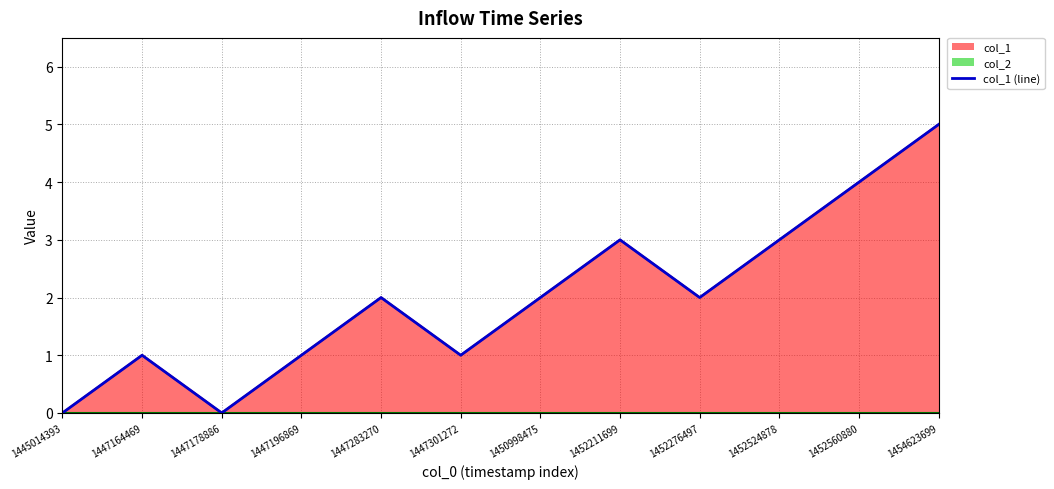

The chart shows a value of 3 at 1445014393. True or false?

False